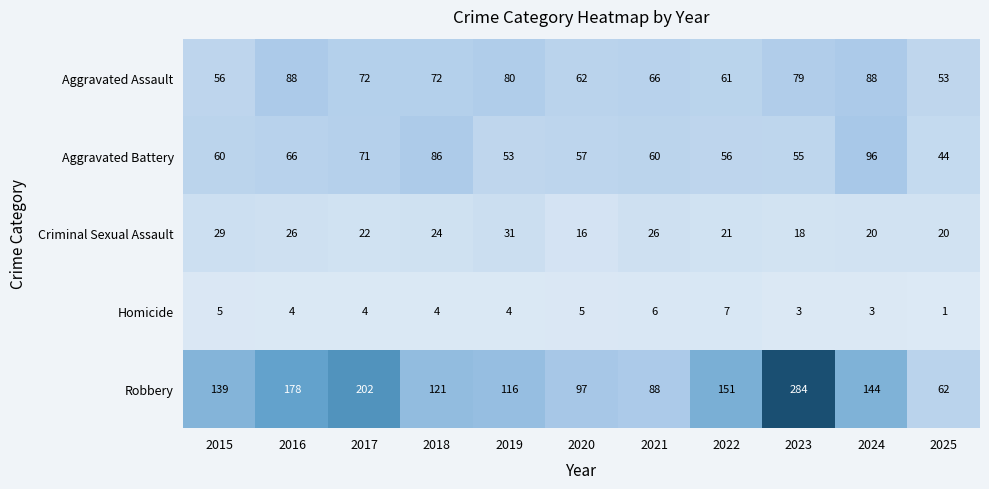

What is the difference between the maximum and minimum values in the Aggravated Battery series?

52